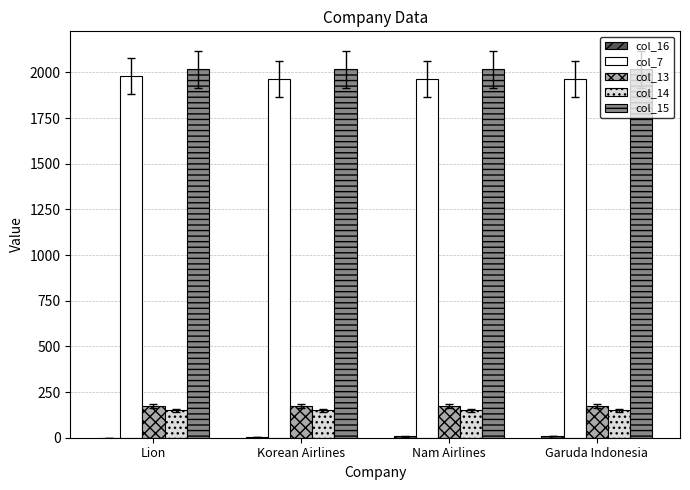

What is the maximum value shown in the chart?

2018